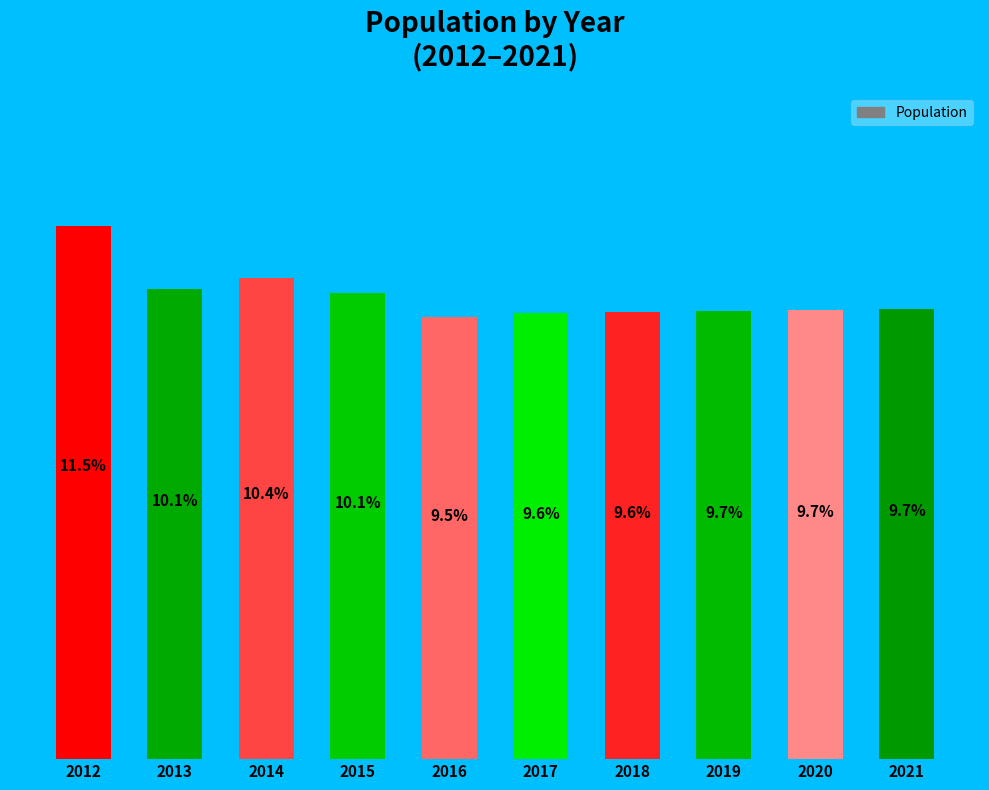

Does the chart contain any negative values?

No